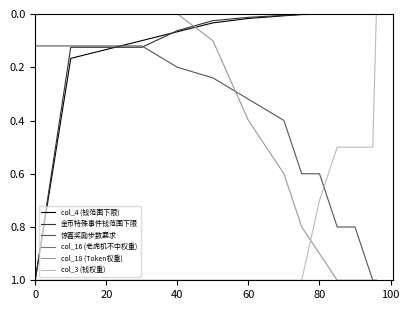

Which series has the largest total across all categories?

col_16 (老虎机不中权重)